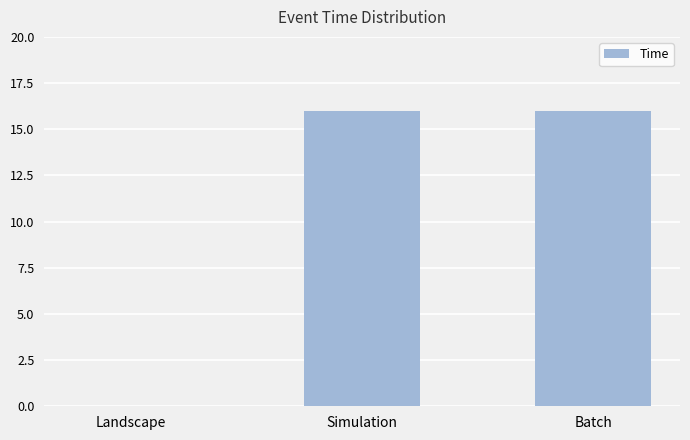

What is the approximate value at Simulation, to the nearest 5?

15